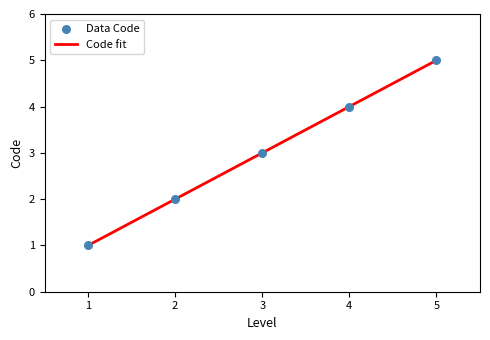

What is the change in value from 1 to 2?

+1